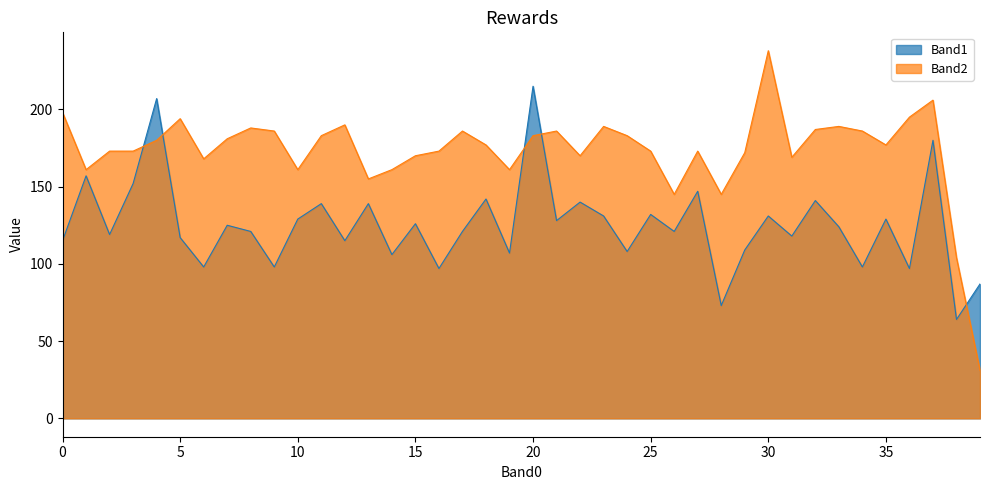

After their last crossing, which series has the higher values: Band1 or Band2?

Band1